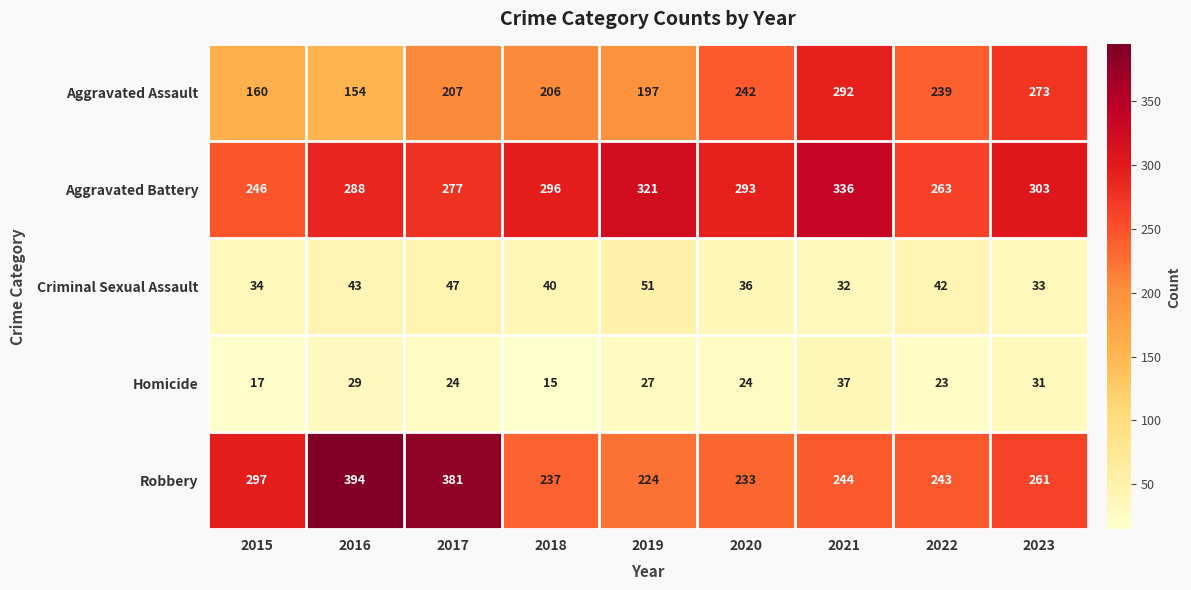

List the series in order of their peak value, lowest first.

Homicide, Criminal Sexual Assault, Aggravated Assault, Aggravated Battery, Robbery